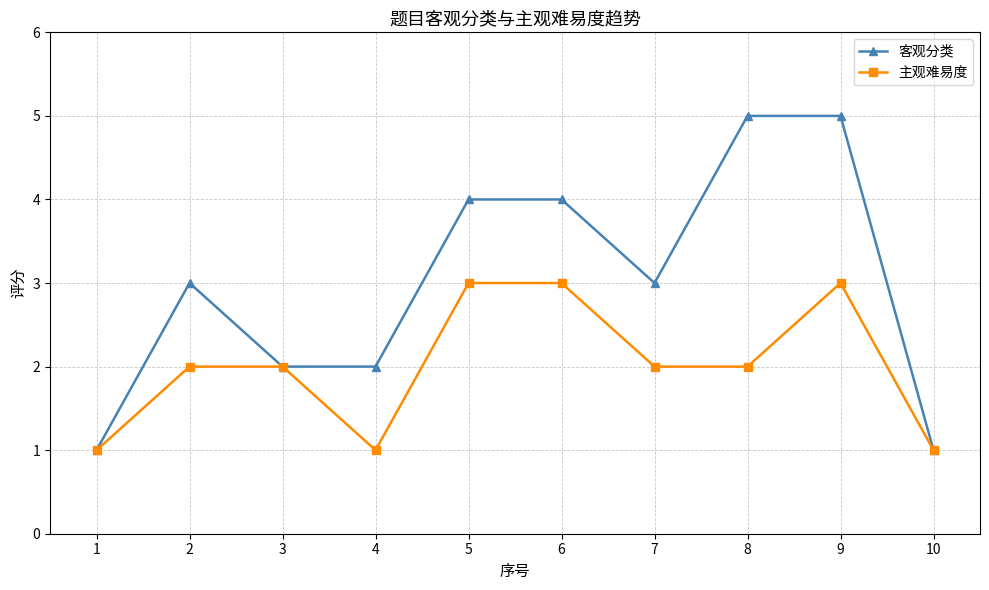

At which category does 客观分类 reach its first local peak?

2